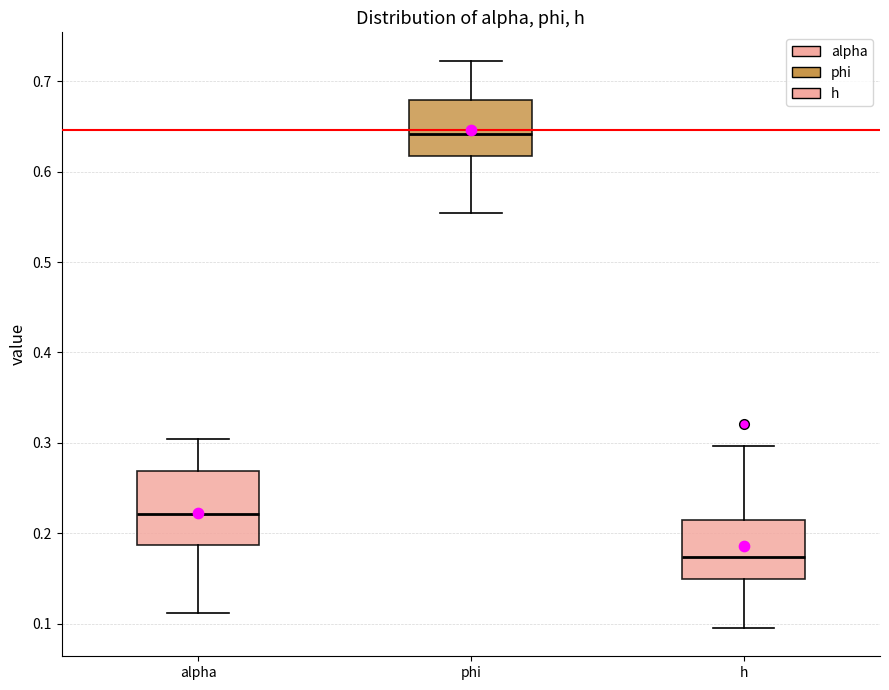

Reading left to right, read every box against the y-axis: the position of its median line, the range the box covers, and the ends of its whiskers. The values are not printed on the chart, so give them approximately, as read against the axis.

alpha: median 0.22, box 0.19 to 0.27, whiskers 0.11 to 0.30
phi: median 0.64, box 0.62 to 0.68, whiskers 0.55 to 0.72
h: median 0.17, box 0.15 to 0.22, whiskers 0.10 to 0.30